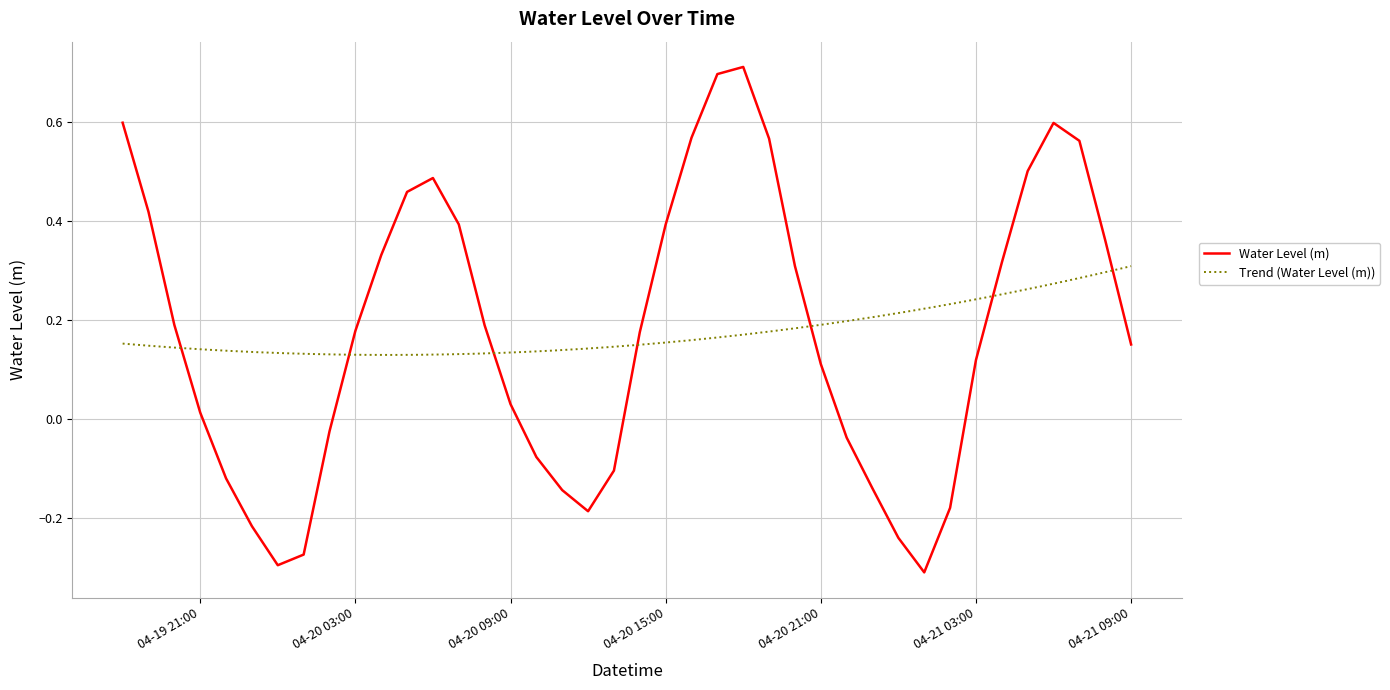

True or false: there are more than 1 points higher than both neighbors.

True